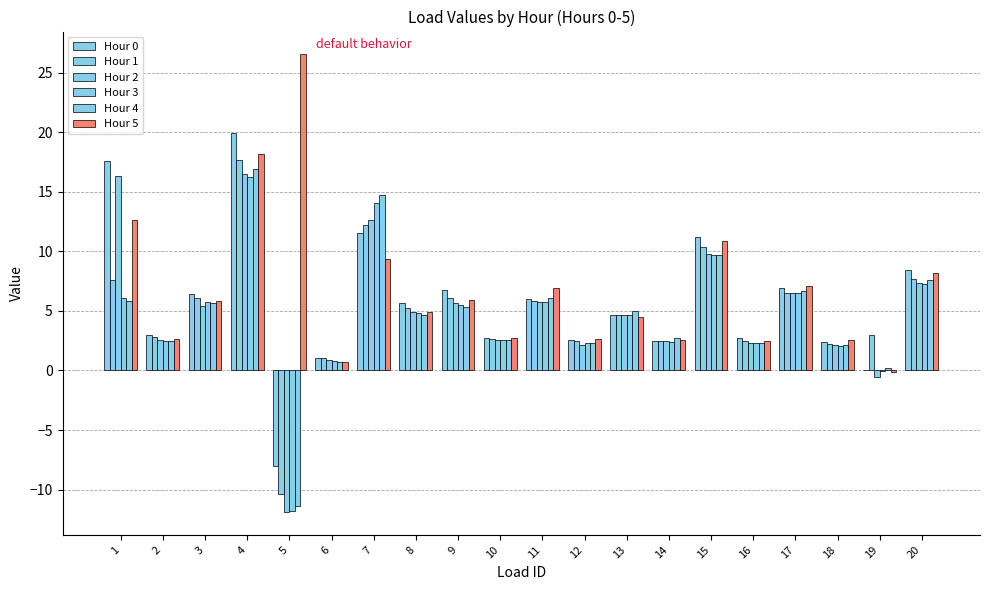

How many series are shown in this chart?

6